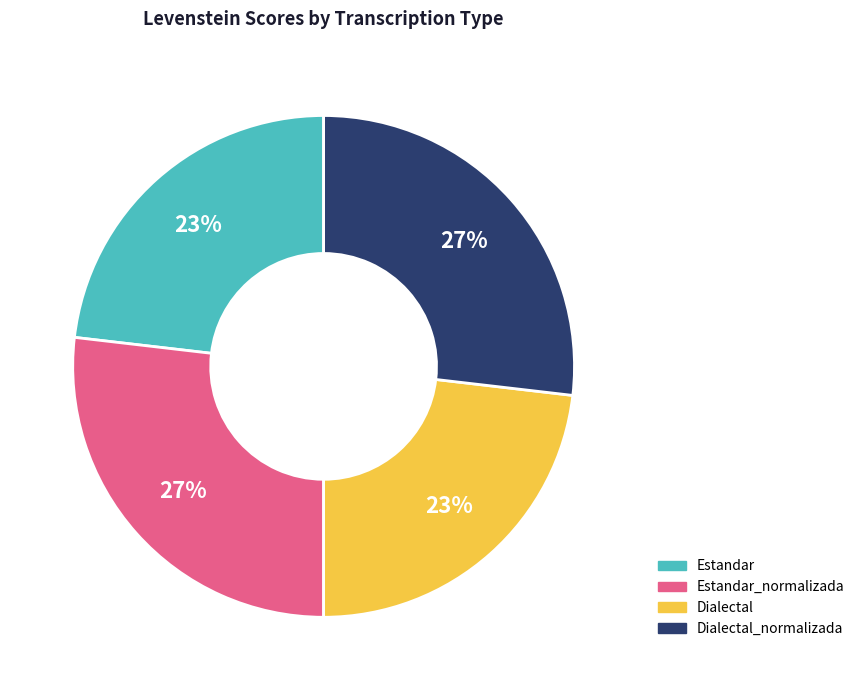

Is there any slice that represents more than half of the pie?

No